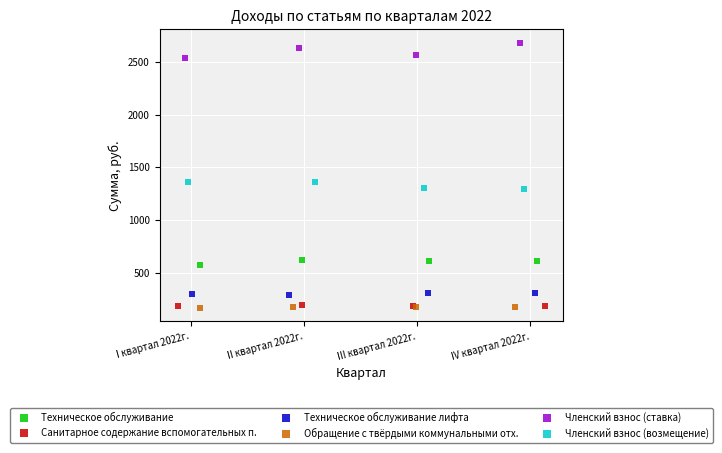

Which series reaches the maximum Y coordinate?

Членский взнос (ставка)